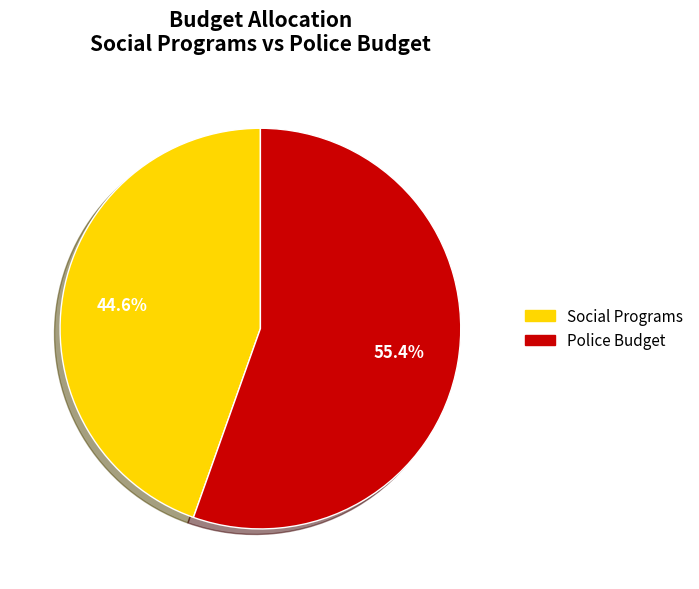

True or false: Police Budget accounts for 61% of the total.

False